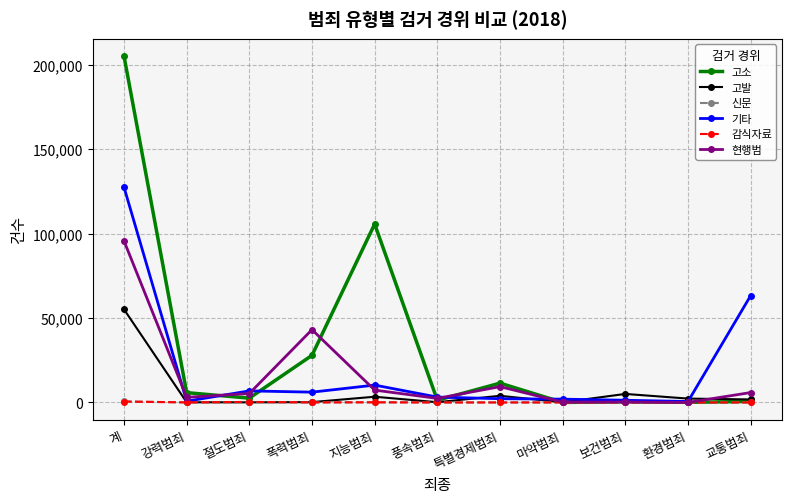

At which category is the sum across all series the highest?

계